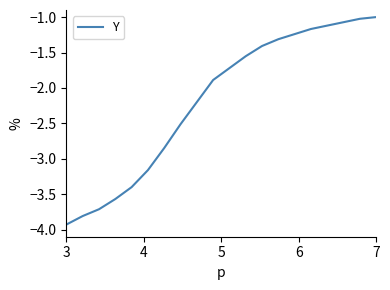

What is the greatest value displayed?

-1.0